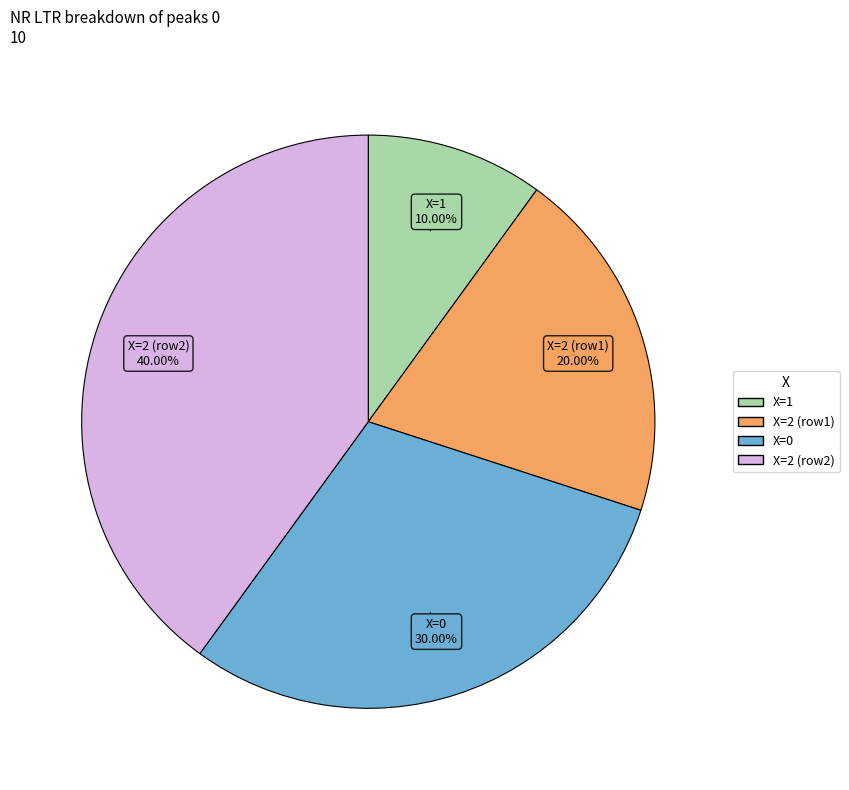

Between X=1 and X=0, which is larger?

X=0